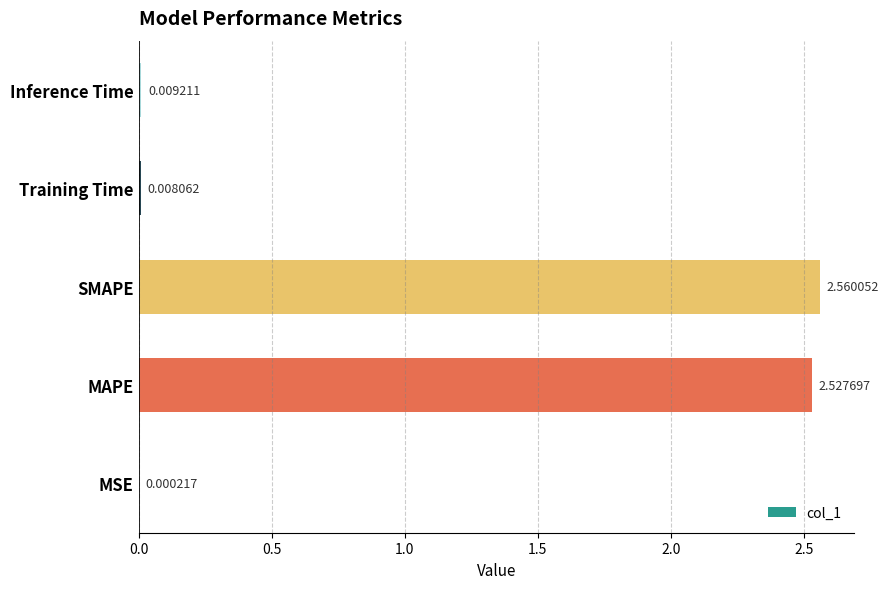

What is the change in value from MSE to SMAPE?

+2.6